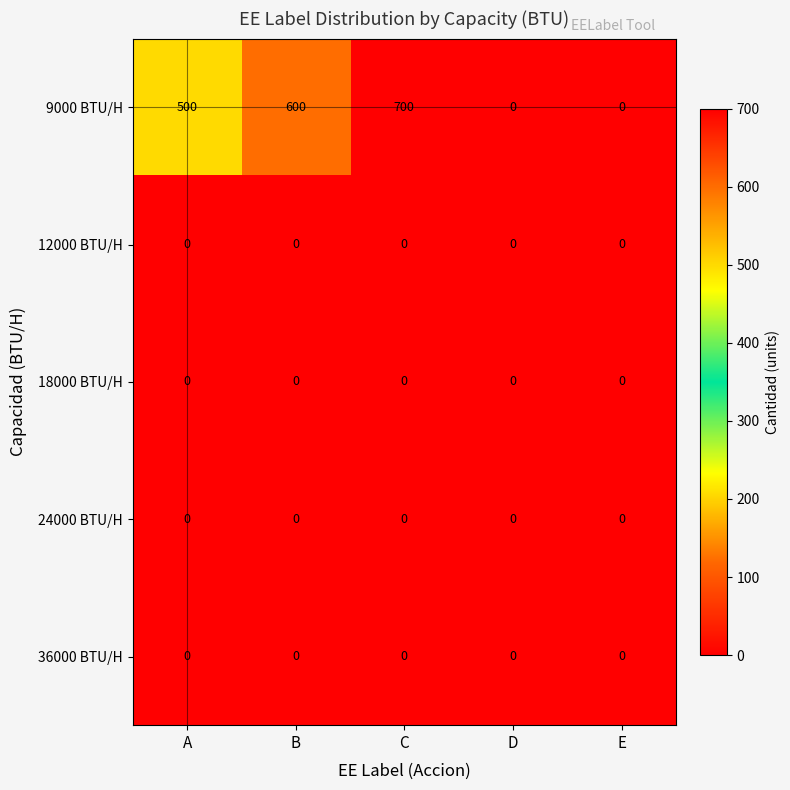

What is the greatest value displayed?

700